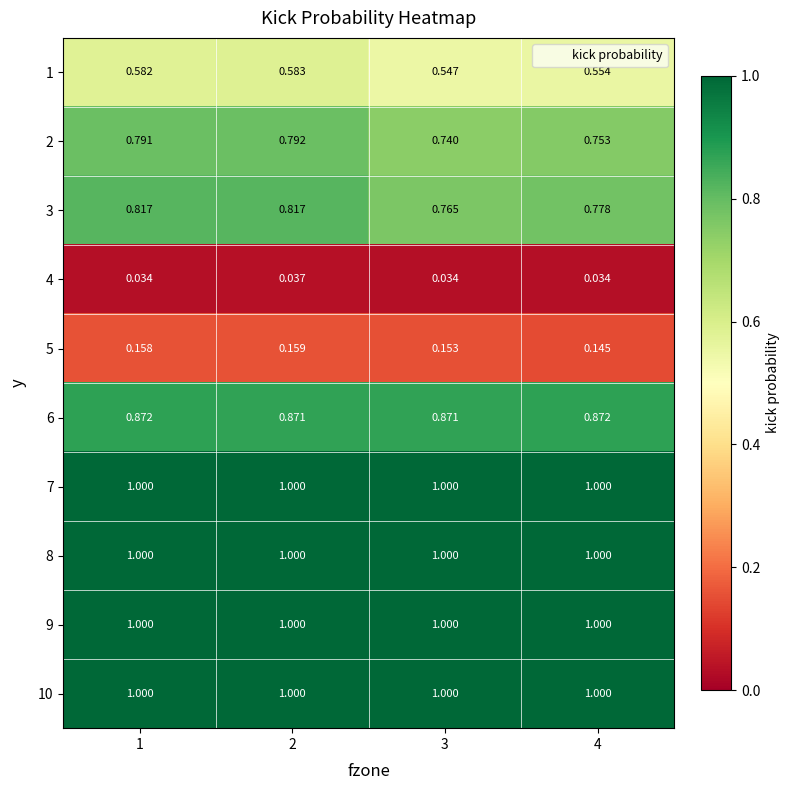

At which category is the sum across all series the highest?

2